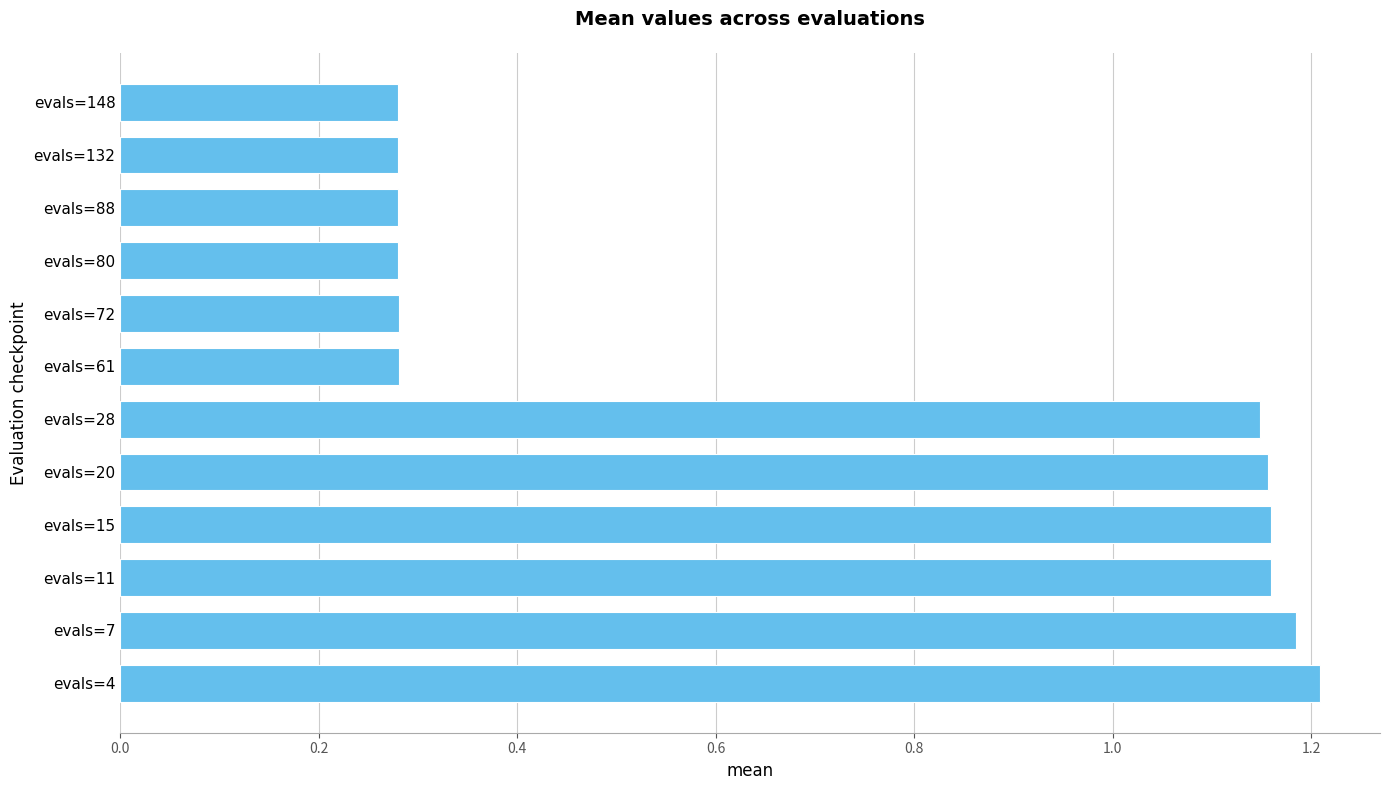

Between evals=132 and evals=4, which is larger?

evals=4